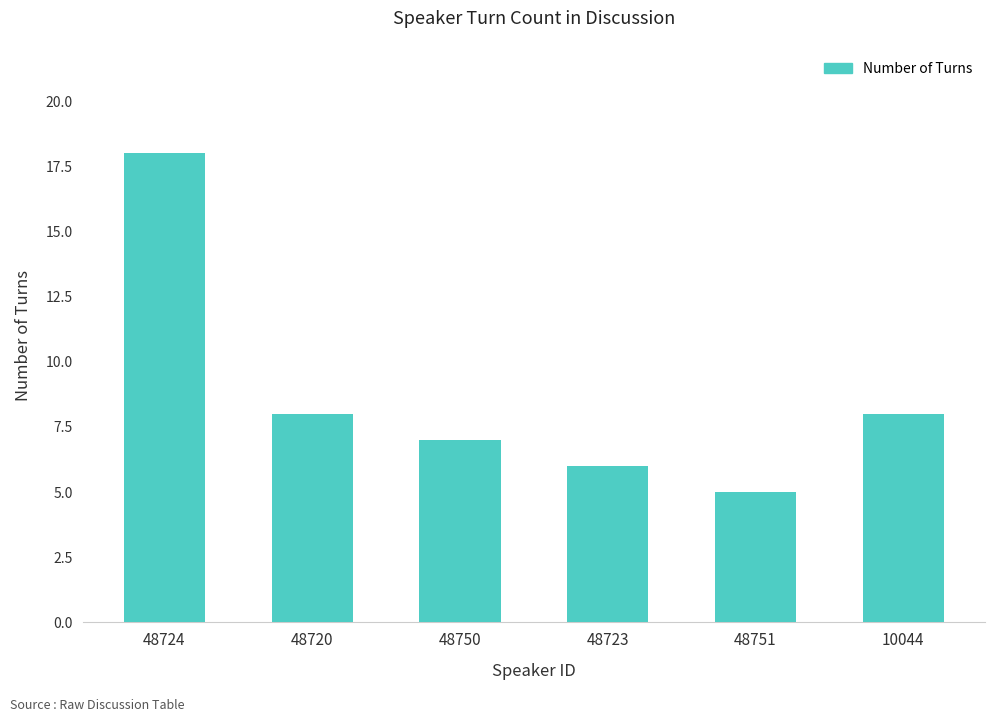

What is the sum of all values?

52